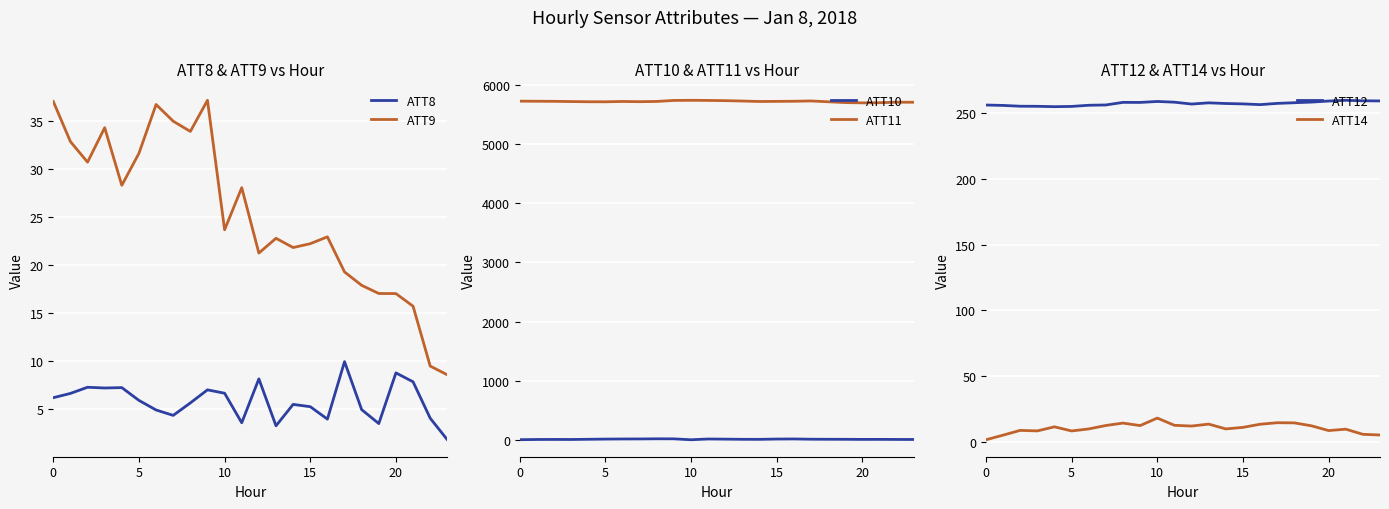

What is the value of the ATT11 point at the 15th from the left?

5715.8